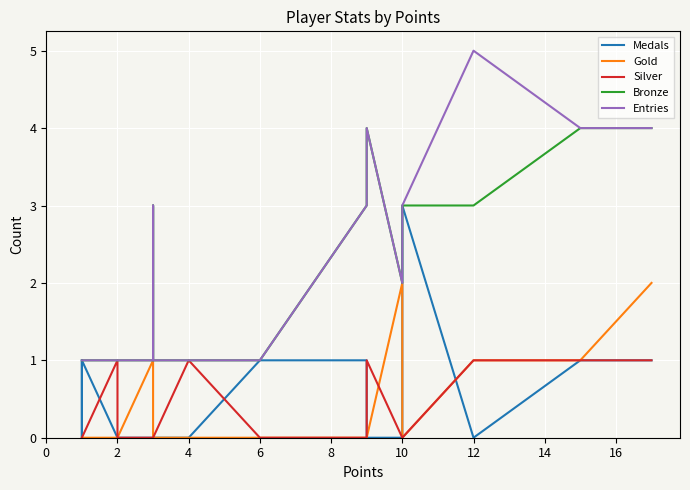

What is the maximum value shown in the chart?

5